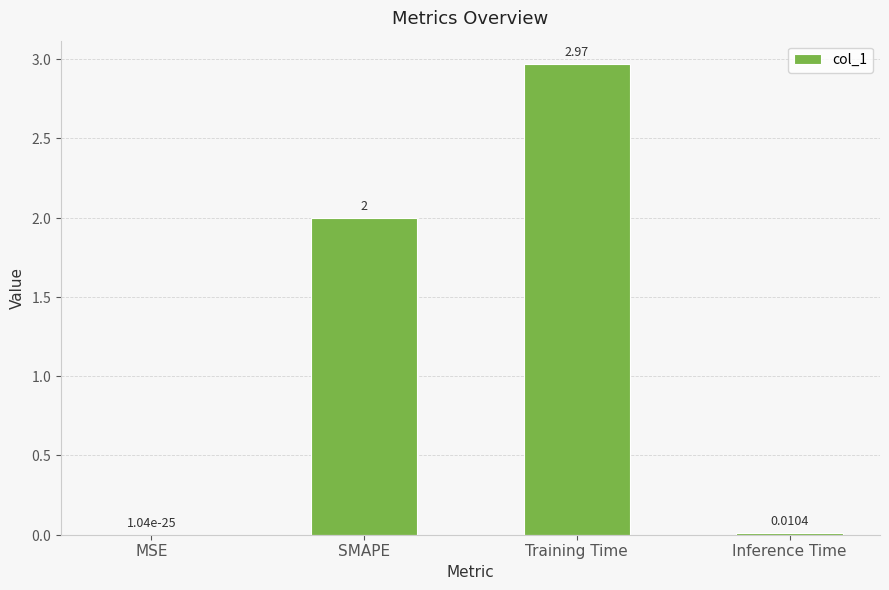

What is the sum of the values at MSE and SMAPE?

2.0